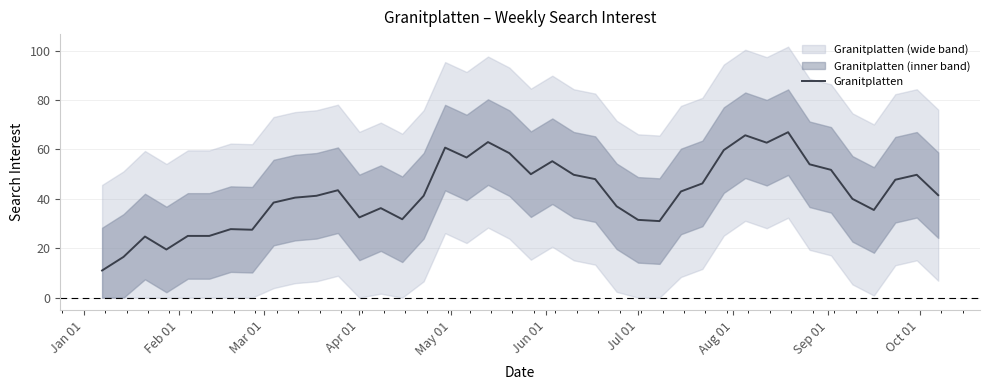

What is the maximum value for Granitplatten?

67.0